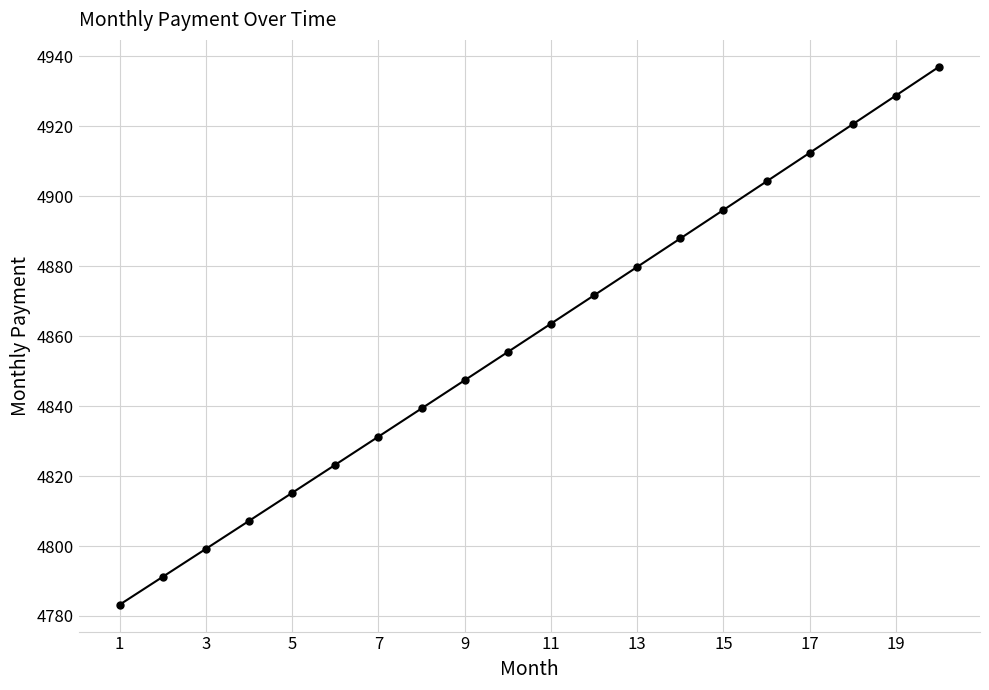

How many values exceed 4863?

10